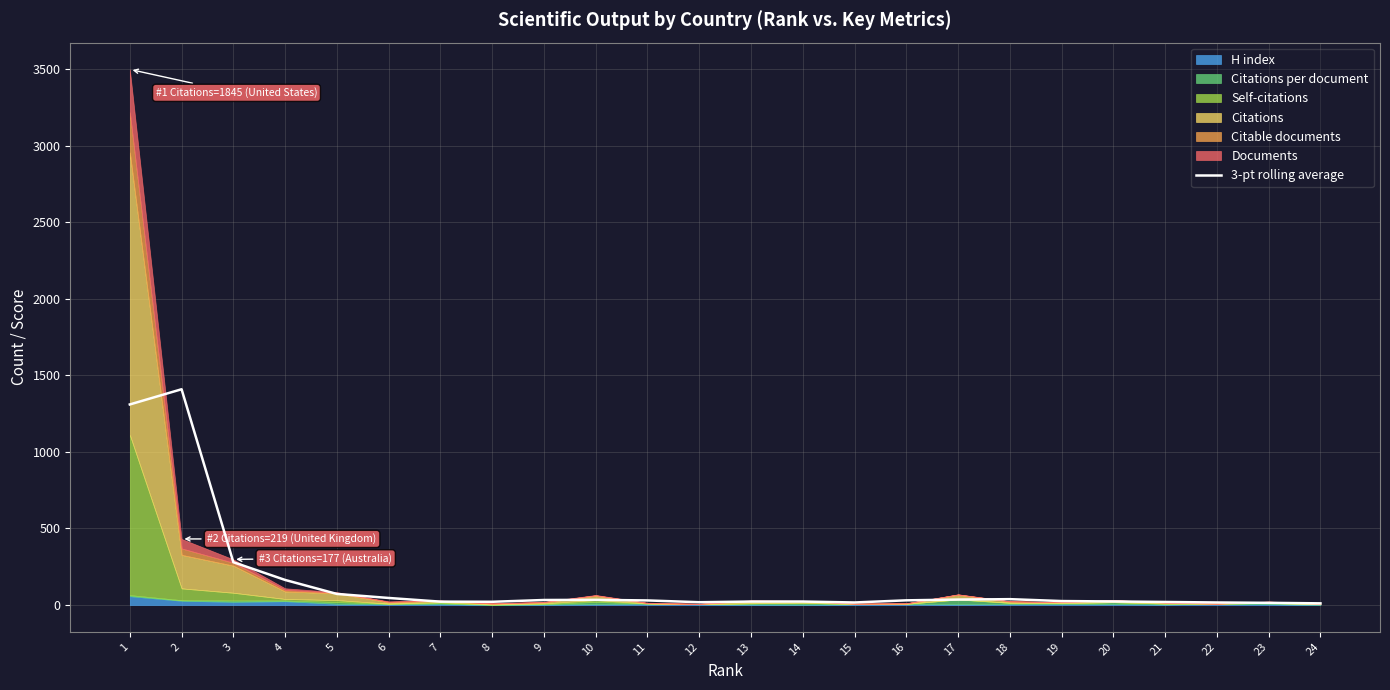

List the labels in order of value, smallest first.

24, 23, 15, 22, 12, 21, 8, 7, 13, 14, 20, 19, 11, 16, 9, 10, 17, 18, 6, 5, 4, 3, 1, 2